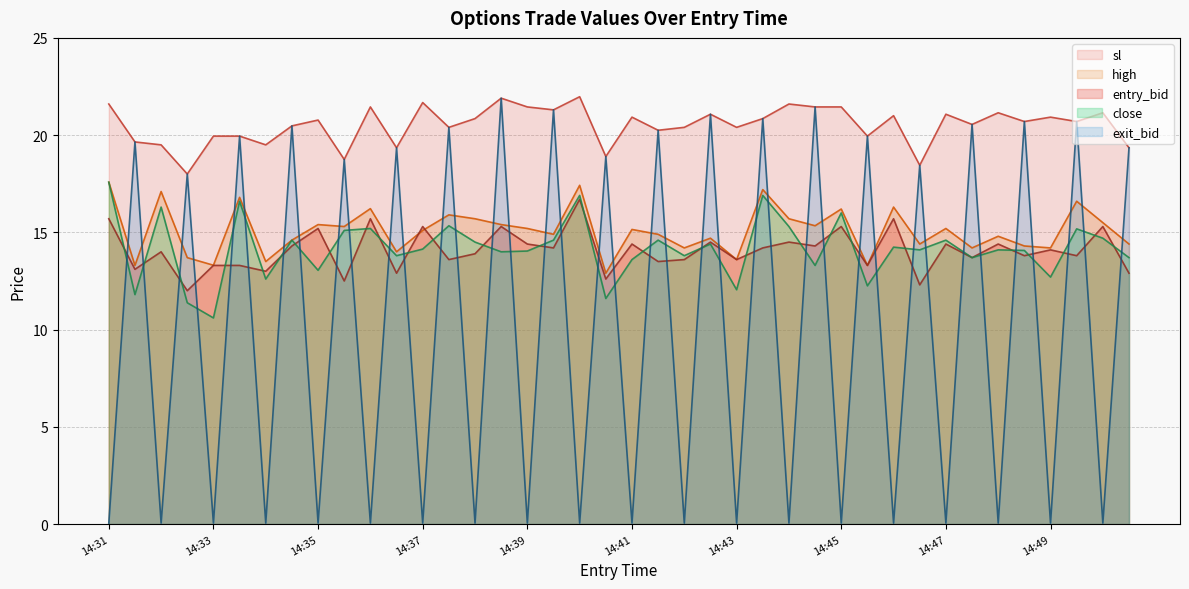

Reading right to left, what are all the values shown in this chart?

entry_bid: 12.9	15.3	13.8	14.1	13.8	14.4	13.7	14.4	12.3	15.7	13.3	15.3	14.3	14.5	14.2	13.6	14.5	13.6	13.5	14.4	12.6	16.7	14.2	14.4	15.3	13.9	13.6	15.3	12.9	15.7	12.5	15.2	14.3	13.0	13.3	13.3	12.0	14.0	13.1	15.7
high: 14.4	15.5	16.6	14.2	14.3	14.8	14.2	15.2	14.4	16.3	13.3	16.2	15.3	15.7	17.2	13.6	14.7	14.2	14.9	15.2	12.9	17.4	14.9	15.2	15.4	15.7	15.9	15.1	14.0	16.2	15.3	15.4	14.6	13.5	16.8	13.3	13.7	17.1	13.3	17.6
close: 13.7	14.7	15.2	12.7	14.1	14.1	13.7	14.6	14.1	14.2	12.2	16.0	13.3	15.3	16.9	12.1	14.4	13.8	14.6	13.6	11.6	16.9	14.6	14.0	14.0	14.5	15.3	14.1	13.8	15.2	15.1	13.1	14.6	12.6	16.6	10.6	11.4	16.3	11.8	17.6
sl: 19.4	21.1	20.7	20.9	20.7	21.1	20.6	21.1	18.4	21.0	19.9	21.4	21.4	21.6	20.9	20.4	21.1	20.4	20.2	20.9	18.9	22.0	21.3	21.4	21.9	20.9	20.4	21.7	19.4	21.4	18.8	20.8	20.5	19.5	19.9	19.9	18.0	19.5	19.6	21.6
exit_bid: 19.4	0.1	20.7	0.1	20.7	0.1	20.6	0.1	18.4	0.1	19.9	0.1	21.4	0.1	20.9	0.1	21.1	0.1	20.2	0.1	18.9	0.1	21.3	0.1	21.9	0.1	20.4	0.1	19.4	0.1	18.8	0.1	20.5	0.1	19.9	0.1	18.0	0.1	19.6	0.1